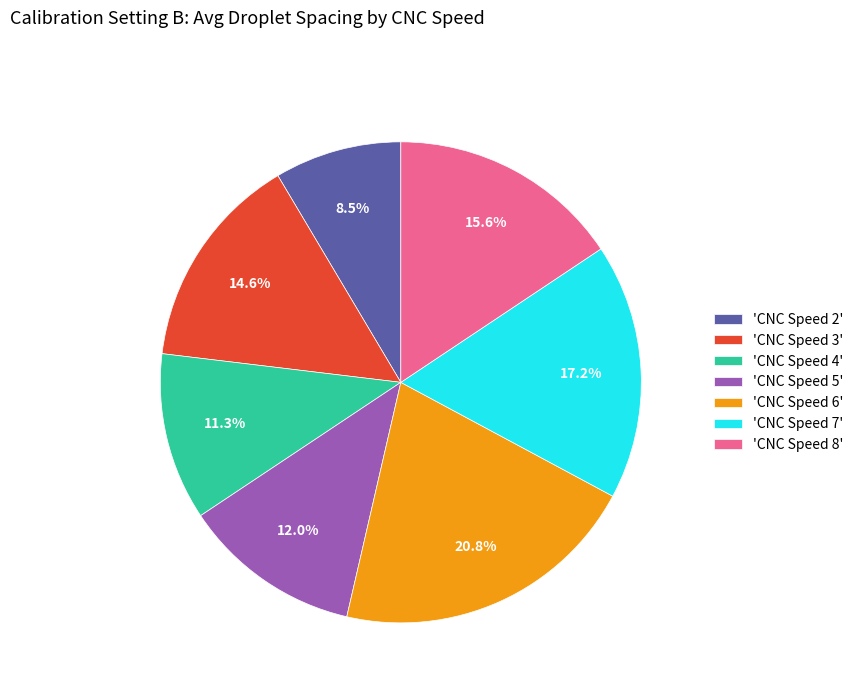

Which slice is the smallest?

'CNC Speed 2'